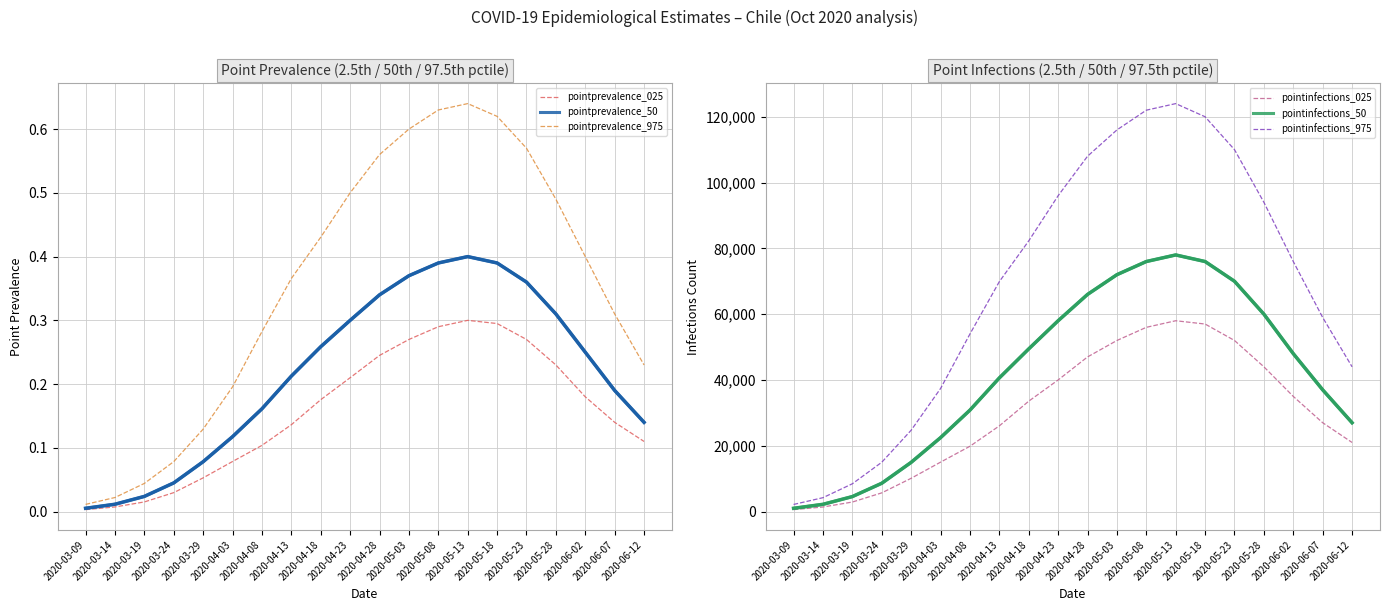

Does the chart have visible grid lines?

Yes